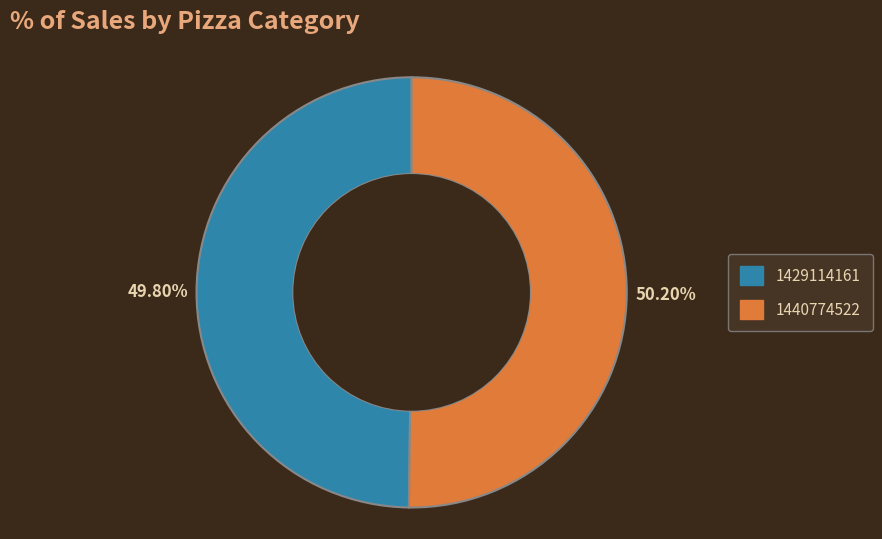

What is the ratio of the value at 1440774522 to the value at 1429114161?

1.0